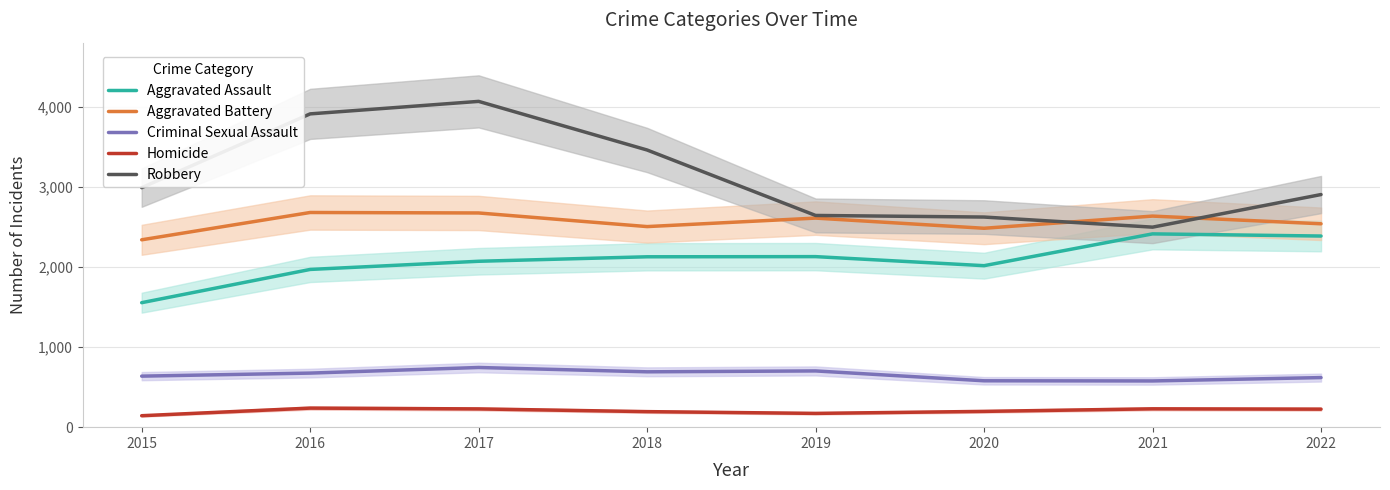

Which category has the lowest value in the Criminal Sexual Assault series?

2021